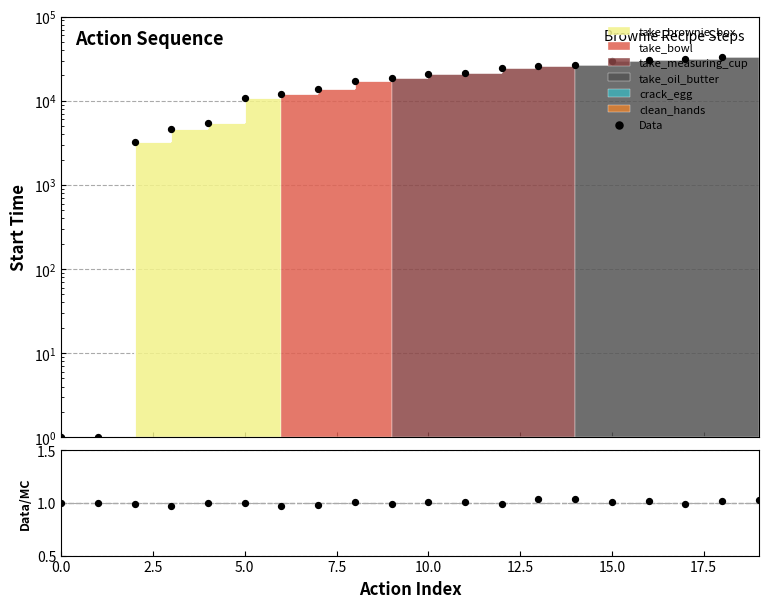

Which series contains the highest Y value?

Data